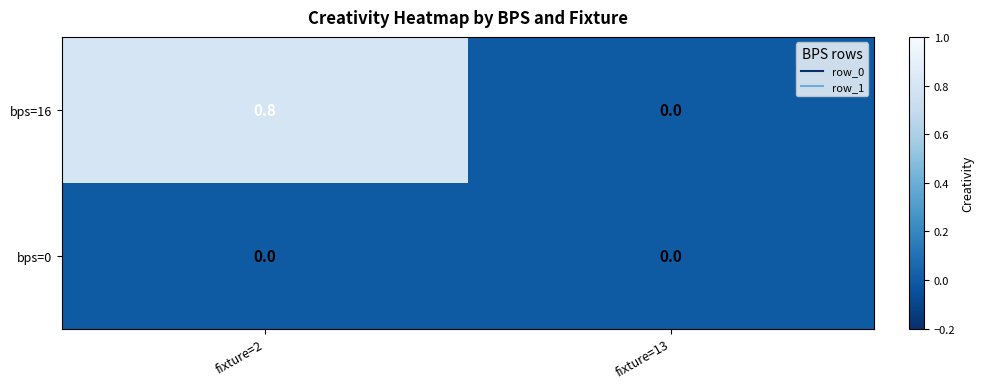

True or false: bps=16 has a value of 0.8 at fixture=2.

True